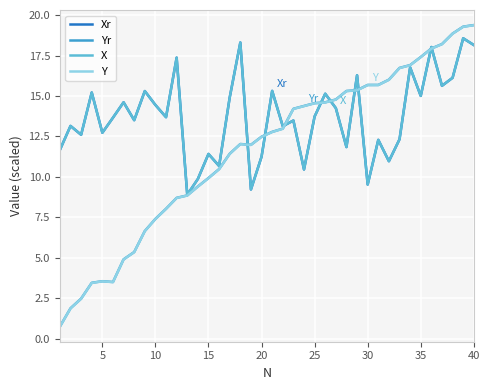

What is the greatest value displayed?

19.4